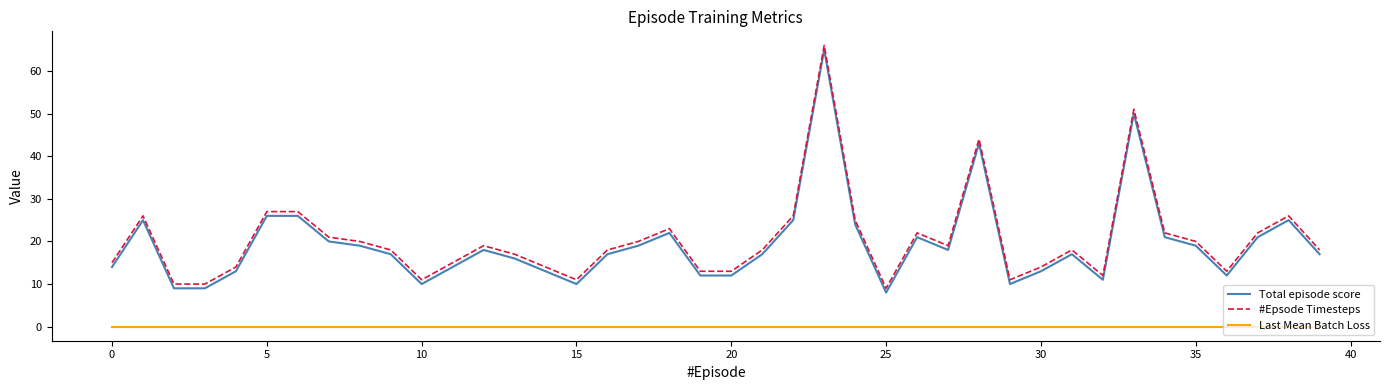

Does the chart have visible grid lines?

No